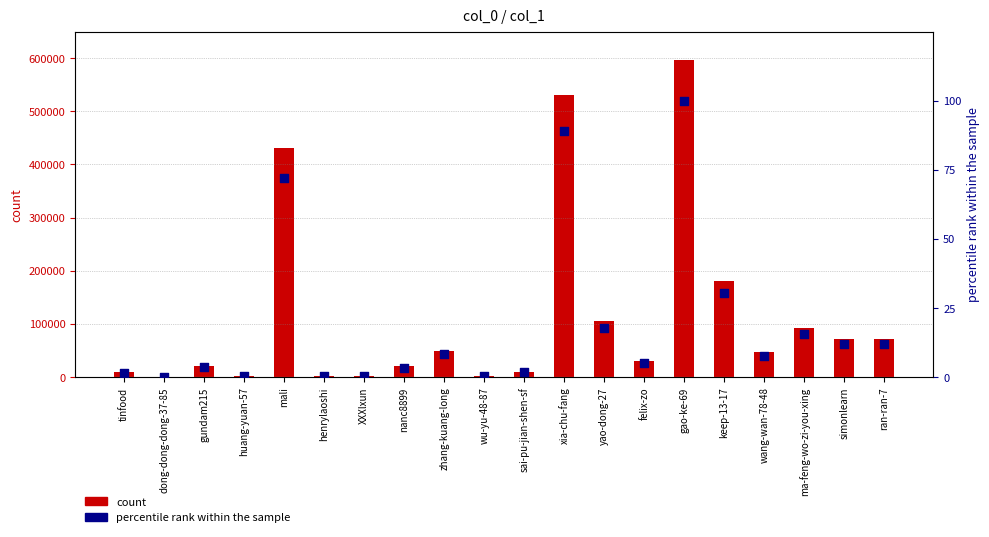

At how many categories does at least one series exceed 61029?

8